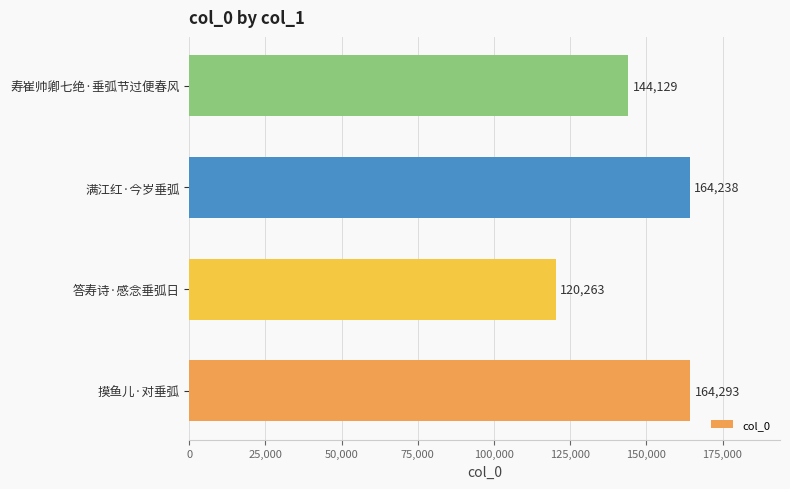

Is it true that the value at 答寿诗·感念垂弧日 is 120263?

True